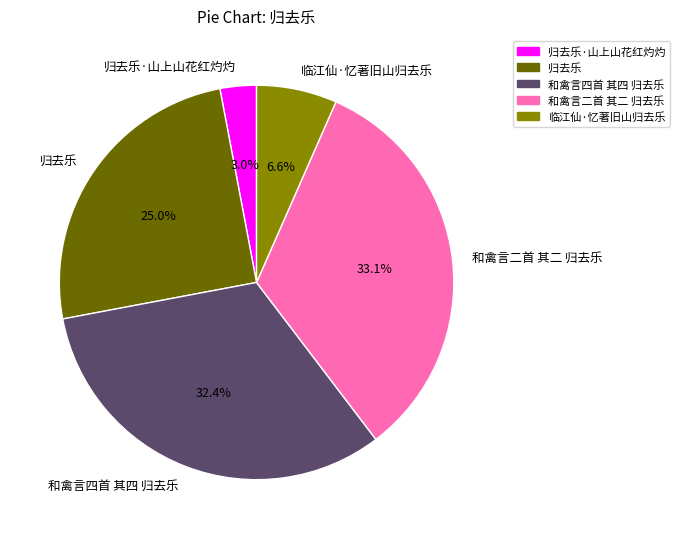

Does 和禽言二首 其二 归去乐 account for over 50% of the chart?

No